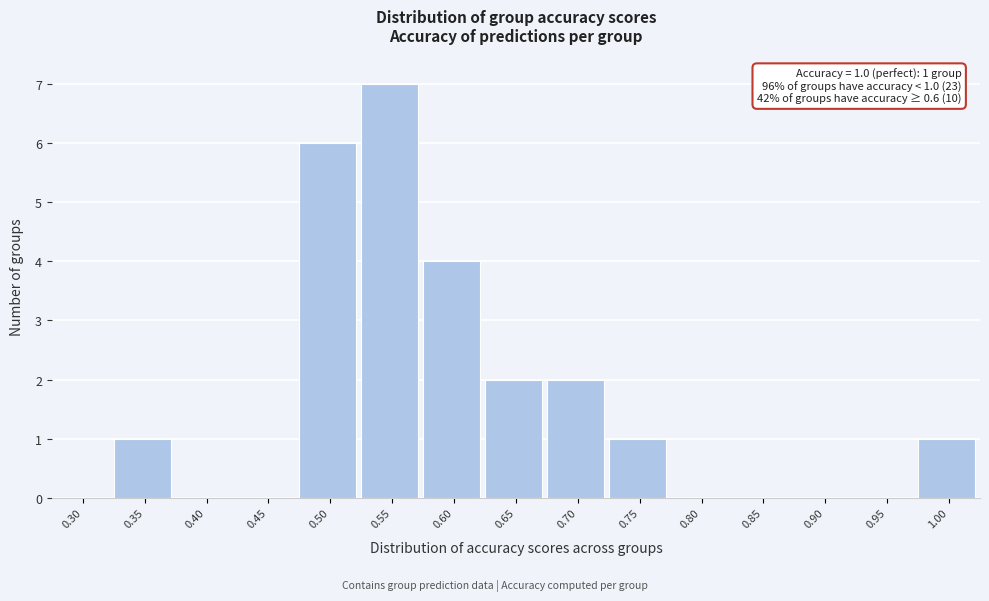

Reading left to right, extract all data points from this chart.

0.30=0	0.35=1	0.40=0	0.45=0	0.50=6	0.55=7	0.60=4	0.65=2	0.70=2	0.75=1	0.80=0	0.85=0	0.90=0	0.95=0	1.00=1